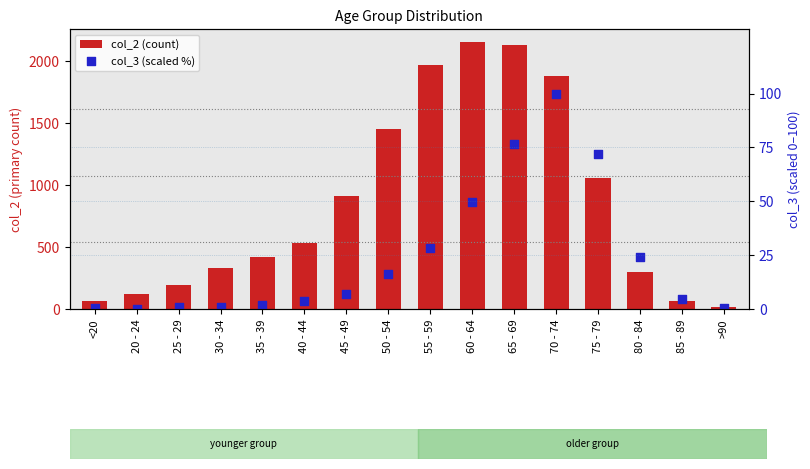

What are all the series names shown in the legend?

col_2 (count), col_3 (scaled %)